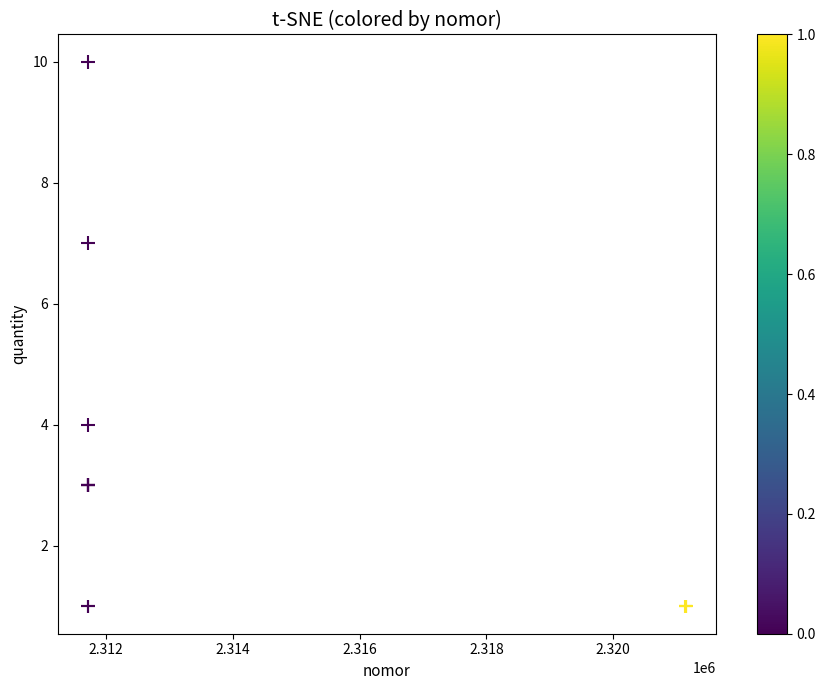

What Y value in the scatter plot is closest to 5?

4